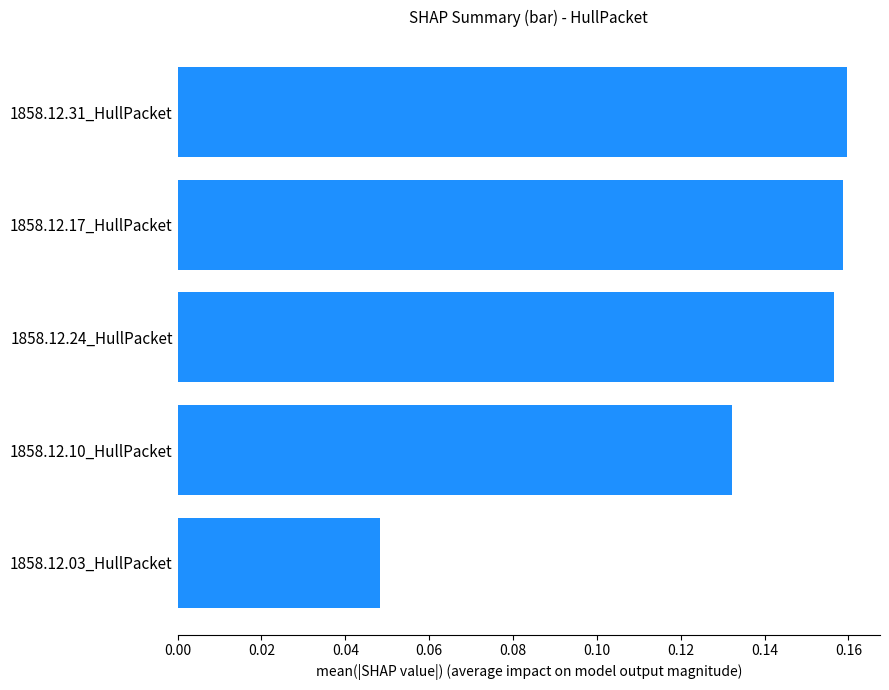

True or false: the data shows 0.3 at 1858.12.31_HullPacket.

False